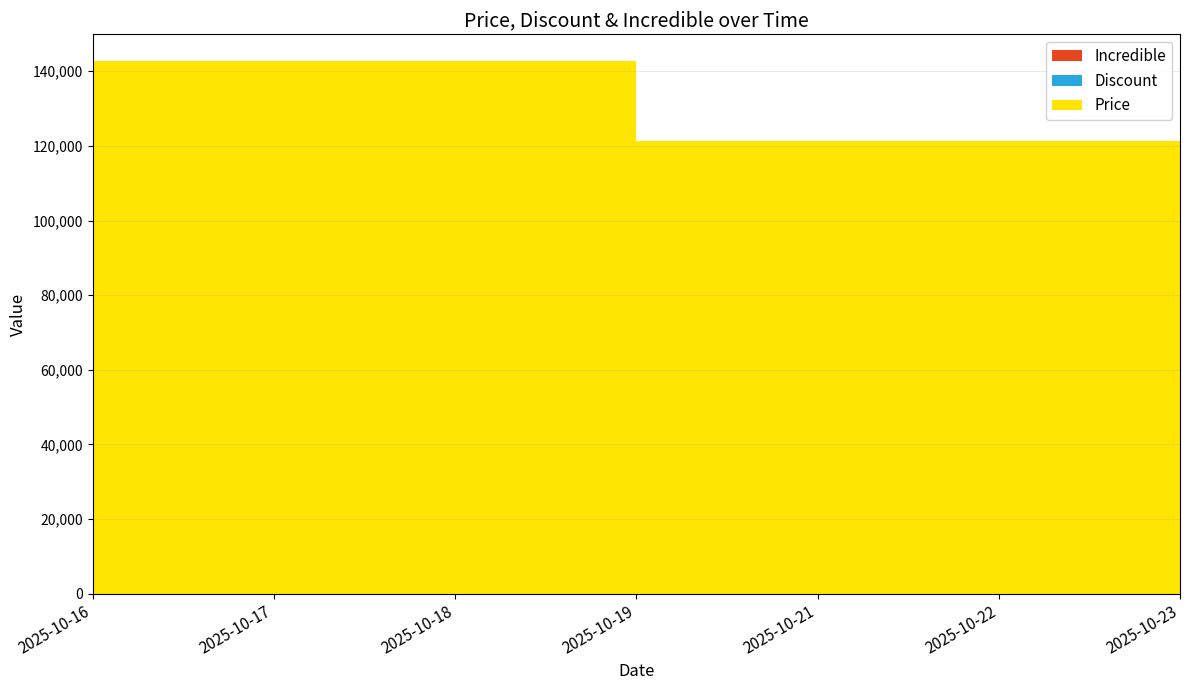

Reading left to right, list all the values displayed in this chart.

Price: 142750	142750	142750	121400	121400	121400	121400
Discount: 0	0	0	15	15	15	15
Incredible: 0	0	0	0	0	0	0